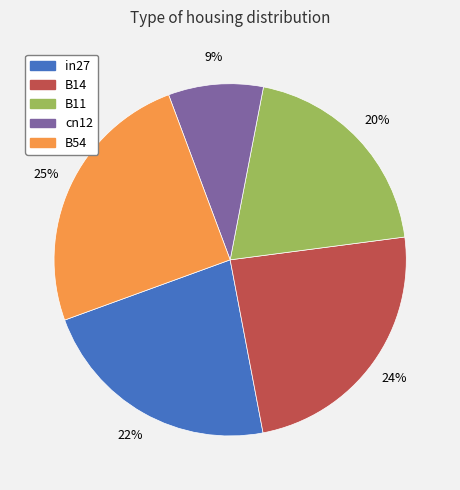

How many segments does this pie chart have?

5